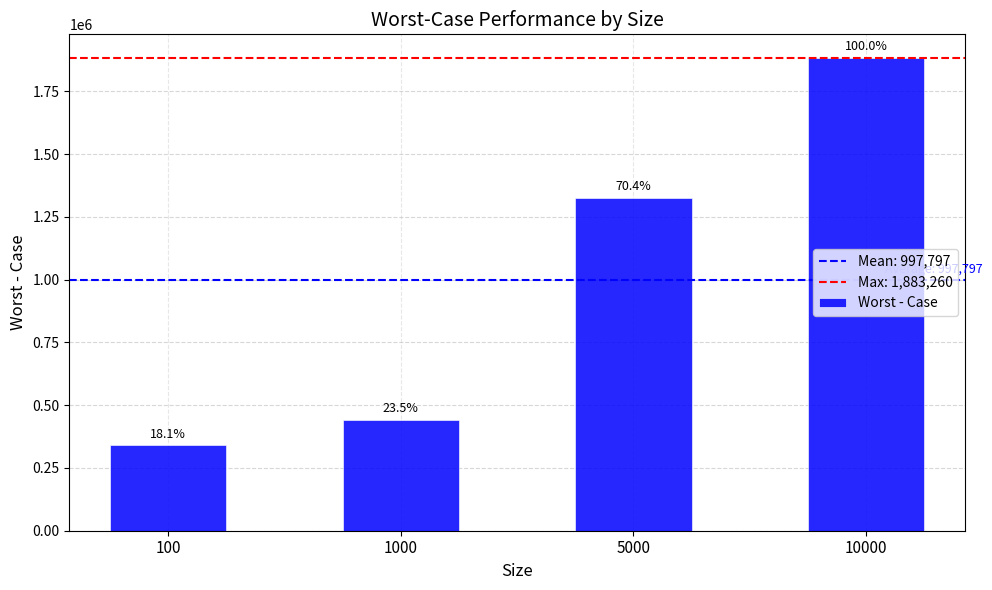

List the labels in order of value, smallest first.

100, 1000, 5000, 10000